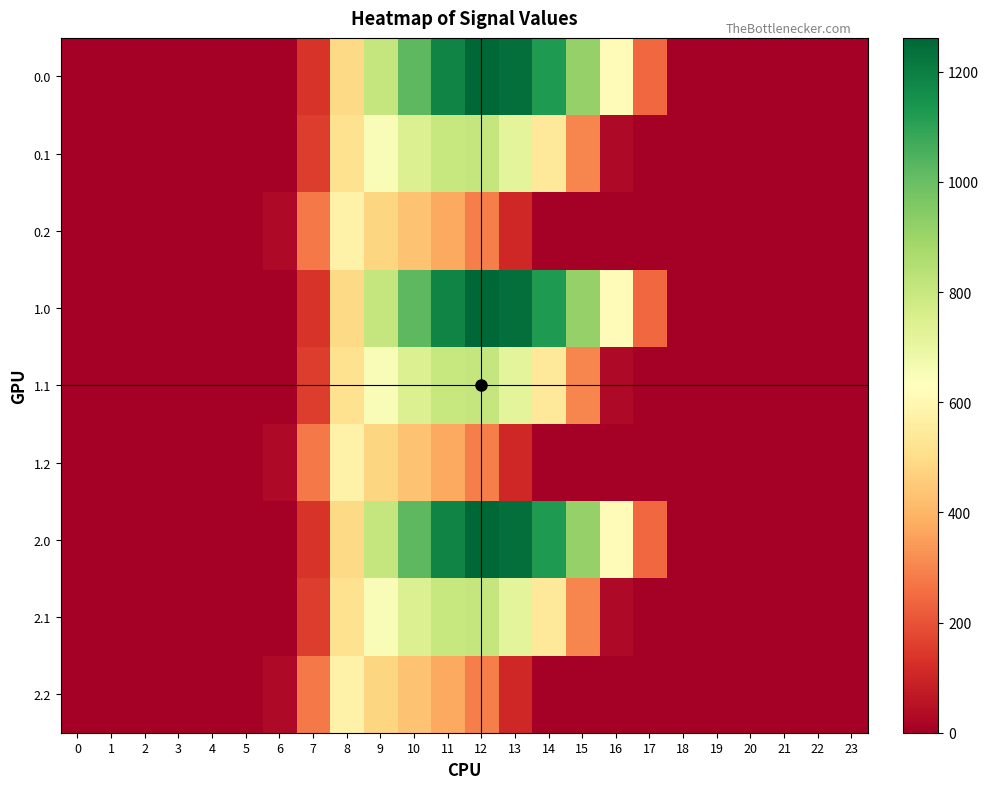

At which category is the sum across all series the highest?

11